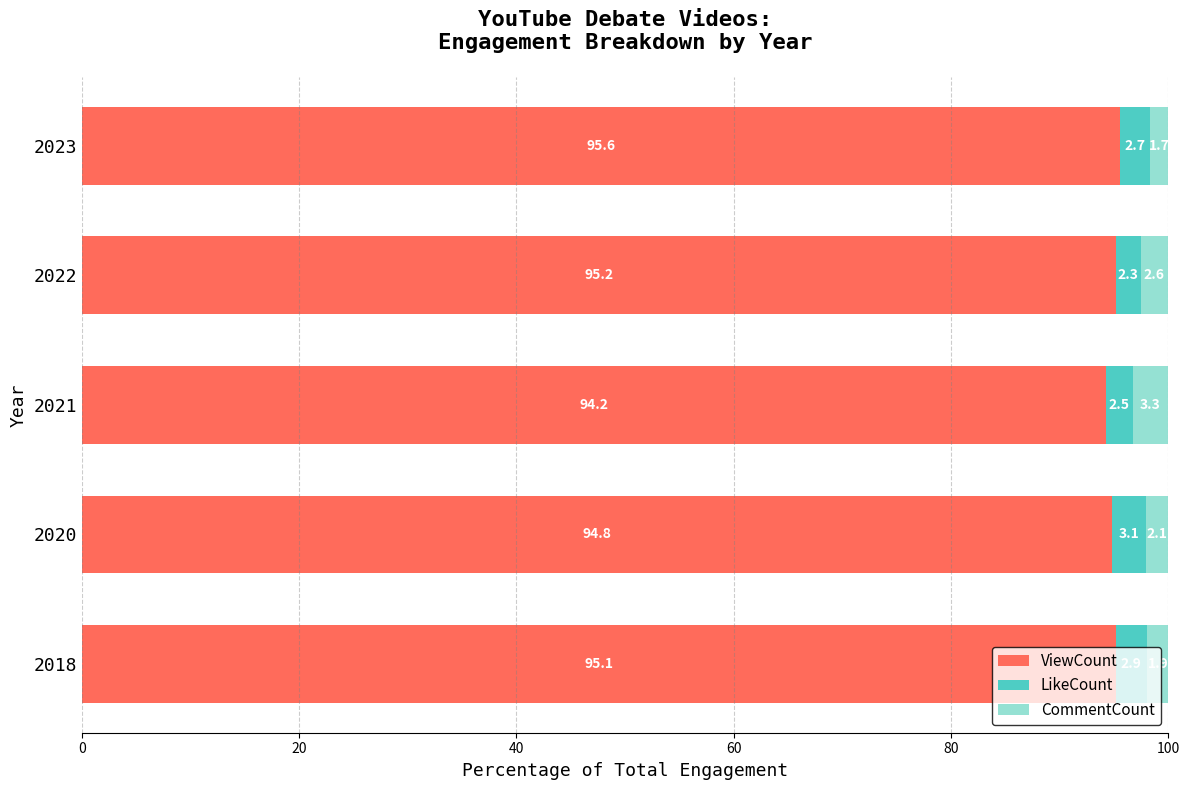

True or false: ViewCount has a value of 95.1 at 2018.

True